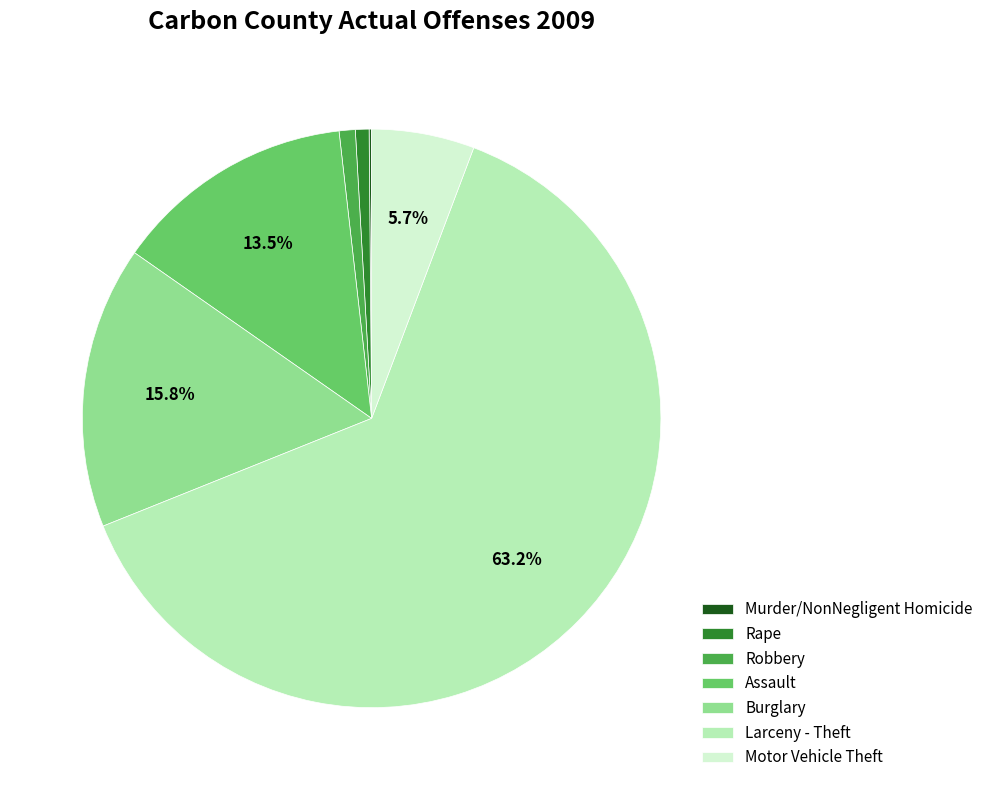

What percentage is NOT represented by Larceny - Theft?

36.8%